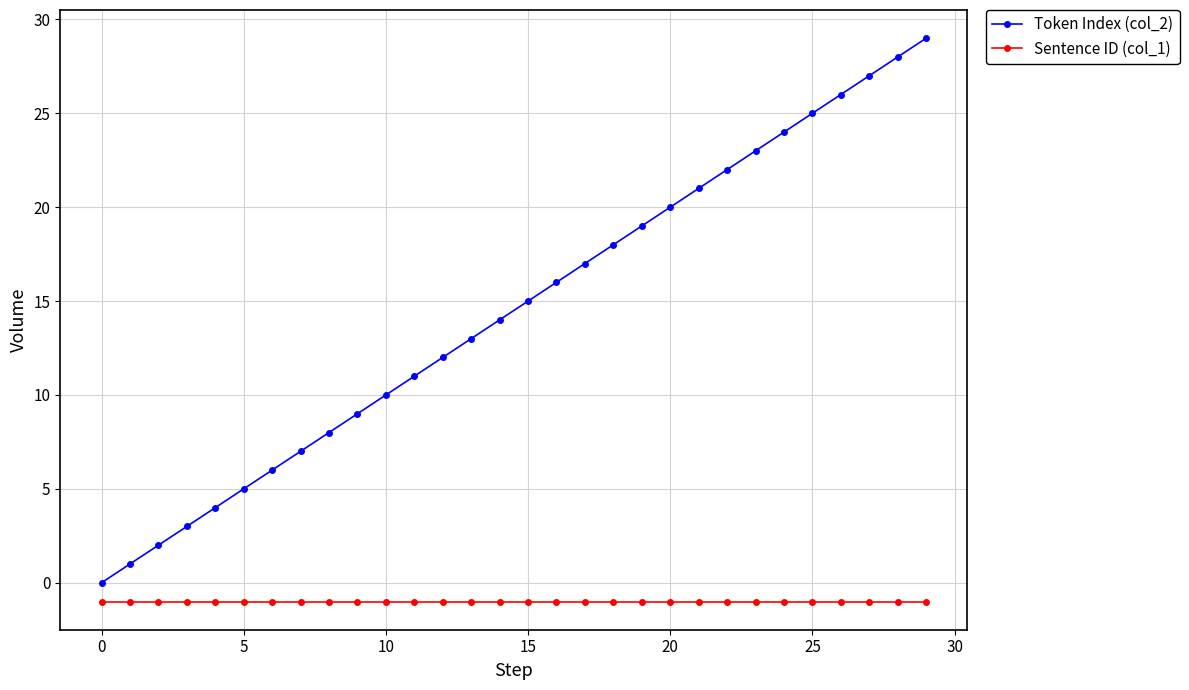

How many lines are shown in the chart?

2